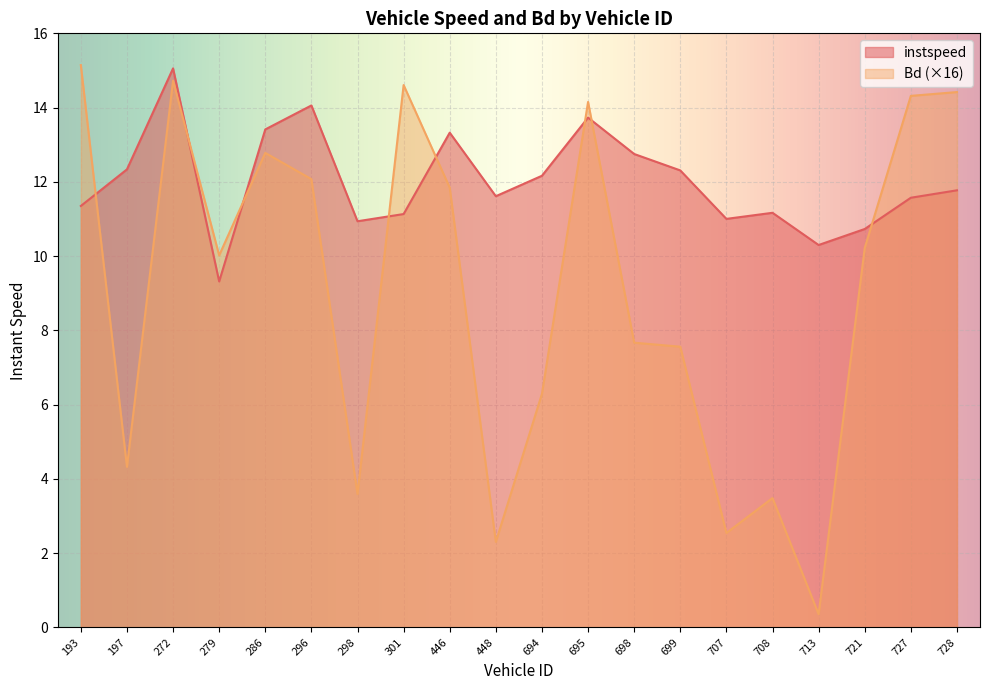

Between 279.0 and 298.0, which is larger?

298.0